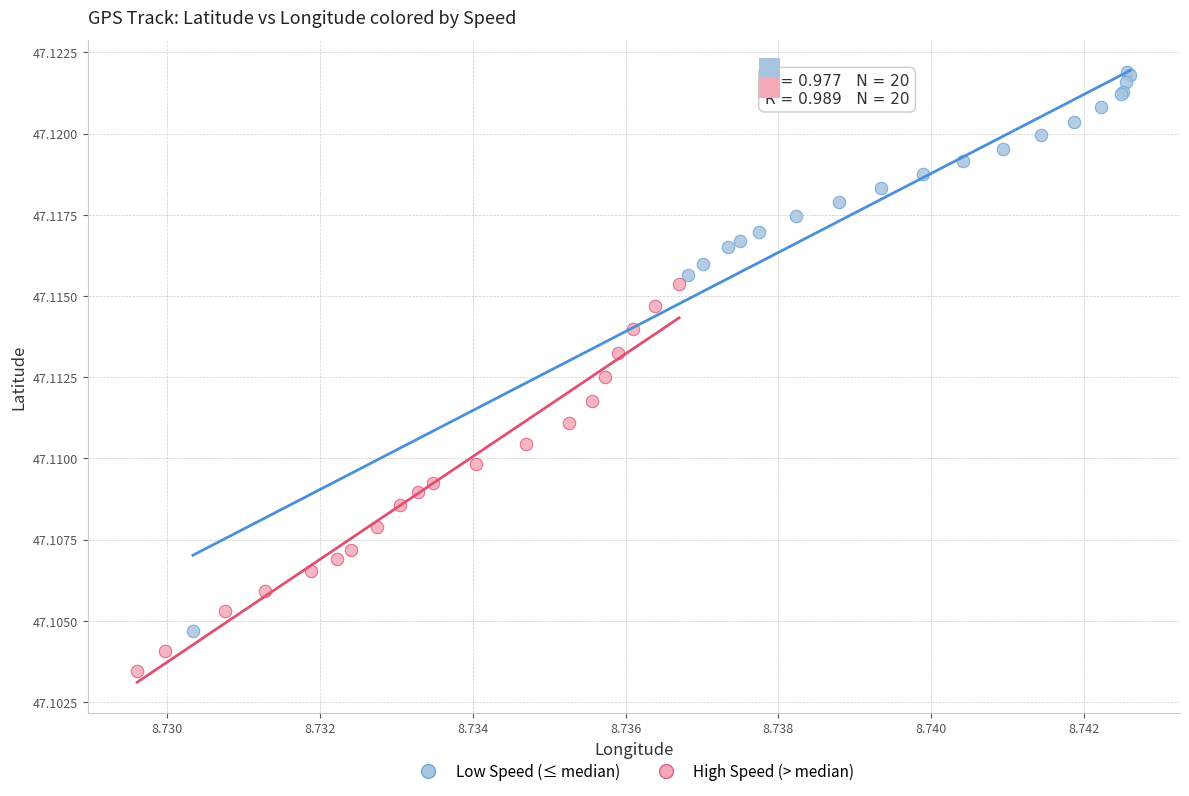

What are all the series names shown in the legend?

Low Speed (≤ median), High Speed (> median)